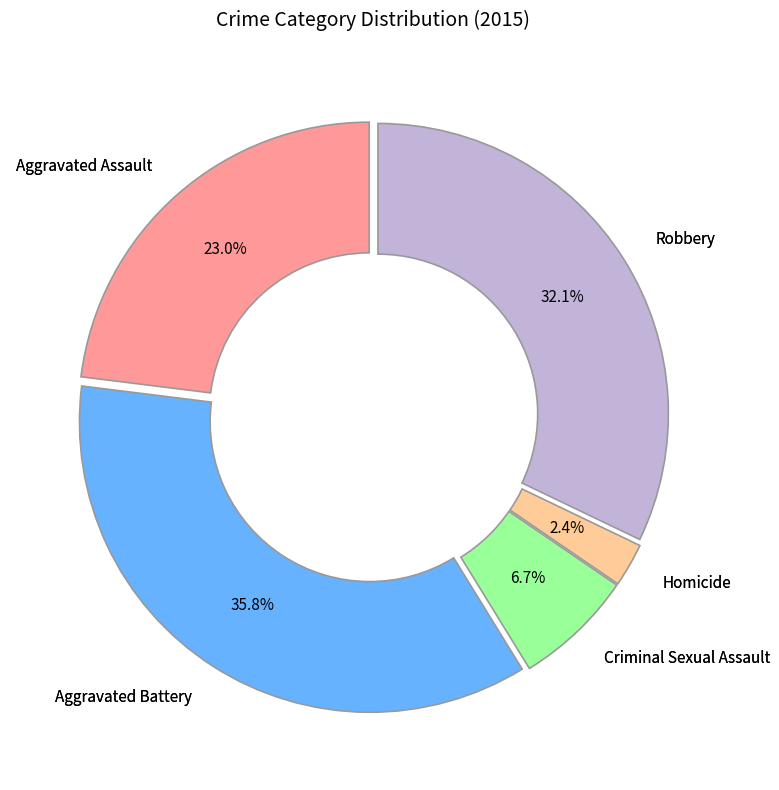

True or false: Aggravated Assault accounts for 23% of the total.

True